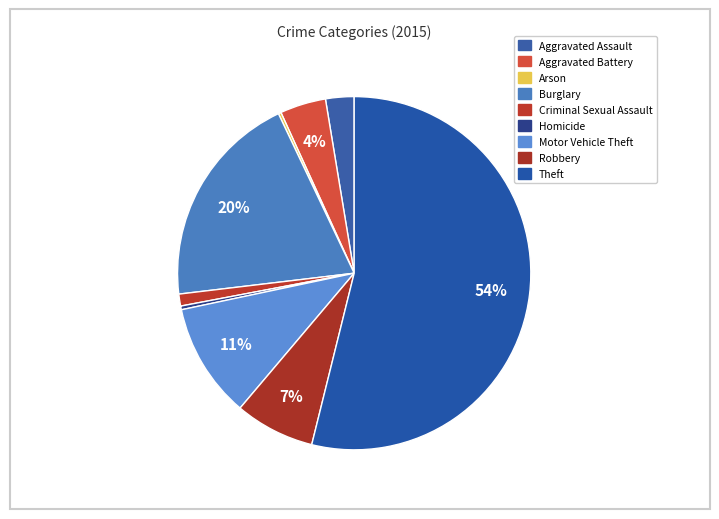

Approximately how many times larger is the value at Motor Vehicle Theft compared to Criminal Sexual Assault?

9.6